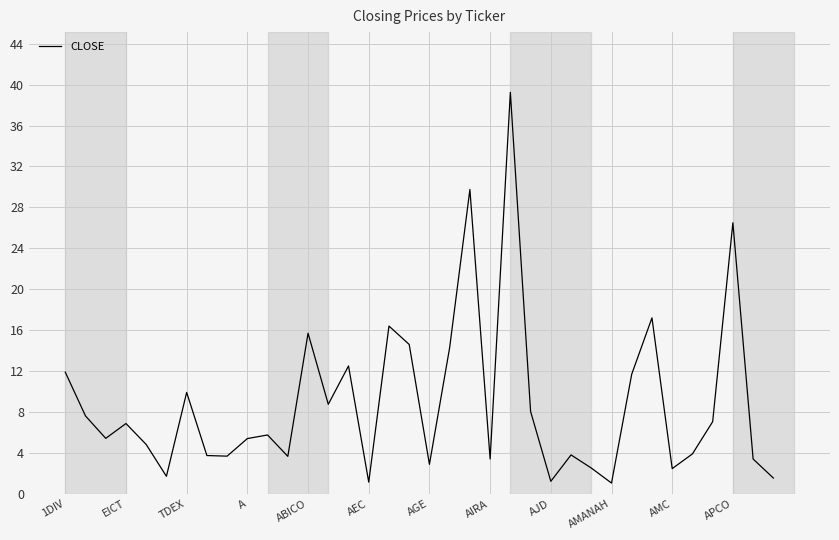

What is the difference between the maximum and minimum values?

38.2